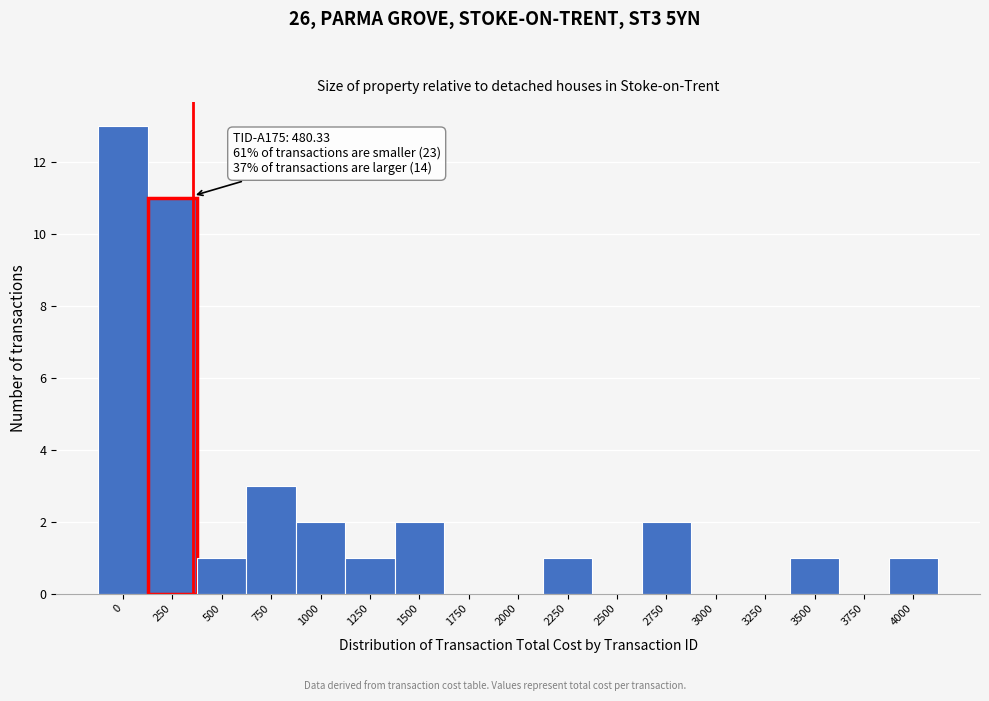

Reading left to right, list all the values displayed in this chart.

0=13	250=11	500=1	750=3	1000=2	1250=1	1500=2	1750=0	2000=0	2250=1	2500=0	2750=2	3000=0	3250=0	3500=1	3750=0	4000=1